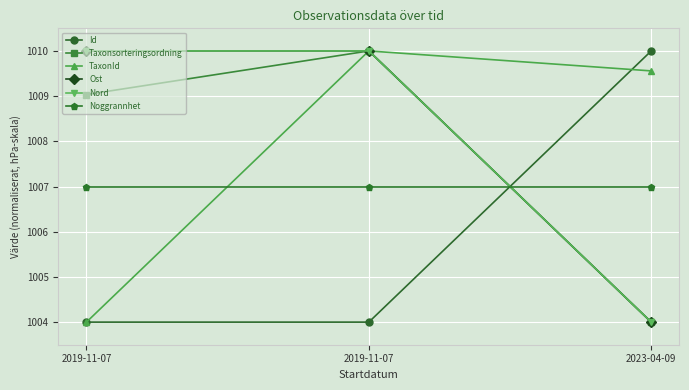

Reading left to right, extract all data points from this chart.

Id: 1004.0	1004.0	1010.0
Taxonsorteringsordning: 1009.0	1010.0	1004.0
TaxonId: 1004.0	1010.0	1009.6
Ost: 1010.0	1010.0	1004.0
Nord: 1010.0	1010.0	1004.0
Noggrannhet: 1007.0	1007.0	1007.0